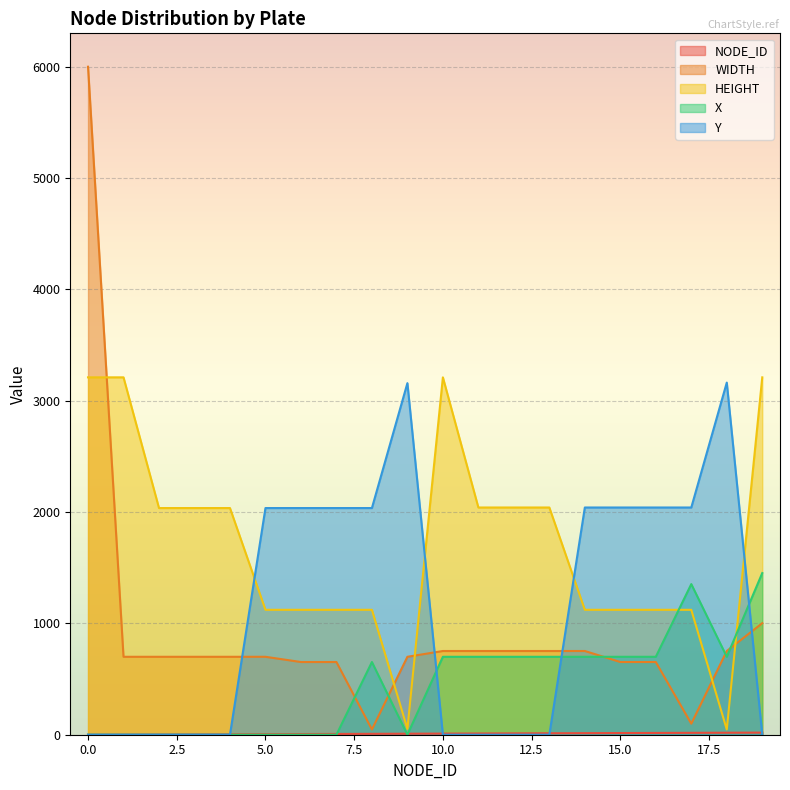

Reading left to right, extract all data points from this chart.

NODE_ID: 0=0	1=1	2=2	3=3	4=4	5=5	6=6	7=7	8=8	9=9	10=10	11=11	12=12	13=13	14=14	15=15	16=16	17=17	18=18	19=19
WIDTH: 0=6000	1=700	2=700	3=700	4=700	5=700	6=653	7=653	8=47	9=700	10=752	11=752	12=752	13=752	14=752	15=653	16=653	17=99	18=752	19=1002
HEIGHT: 0=3210	1=3210	2=2036	3=2036	4=2036	5=1122	6=1122	7=1122	8=1122	9=52	10=3210	11=2041	12=2041	13=2041	14=1122	15=1122	16=1122	17=1122	18=47	19=3210
X: 0=0	1=0	2=0	3=0	4=0	5=0	6=0	7=0	8=653	9=0	10=700	11=700	12=700	13=700	14=700	15=700	16=700	17=1353	18=700	19=1452
Y: 0=0	1=0	2=0	3=0	4=0	5=2036	6=2036	7=2036	8=2036	9=3158	10=0	11=0	12=0	13=0	14=2041	15=2041	16=2041	17=2041	18=3163	19=0